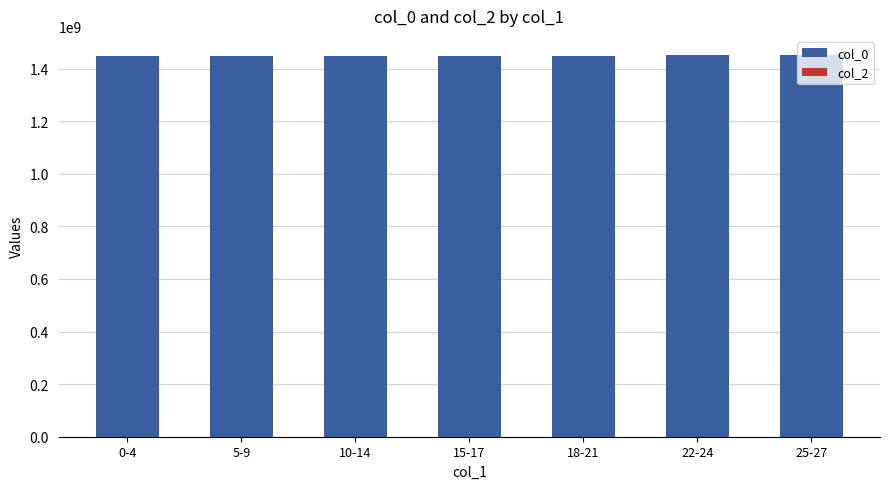

What is the label of the 6th bar from the left?

22-24